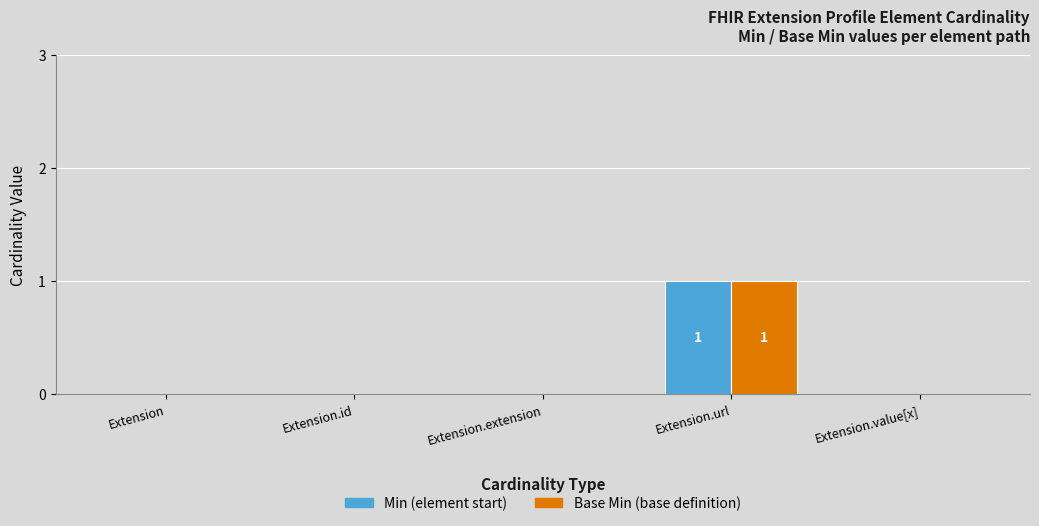

At which category does the chart reach its peak across all series?

Extension.url